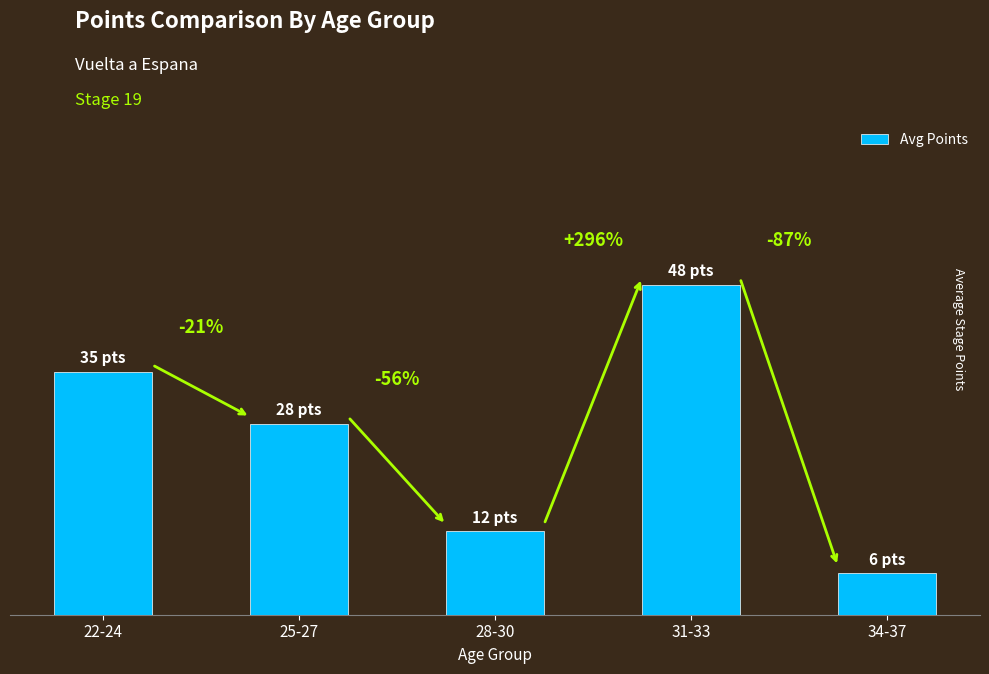

Does the chart contain any negative values?

No